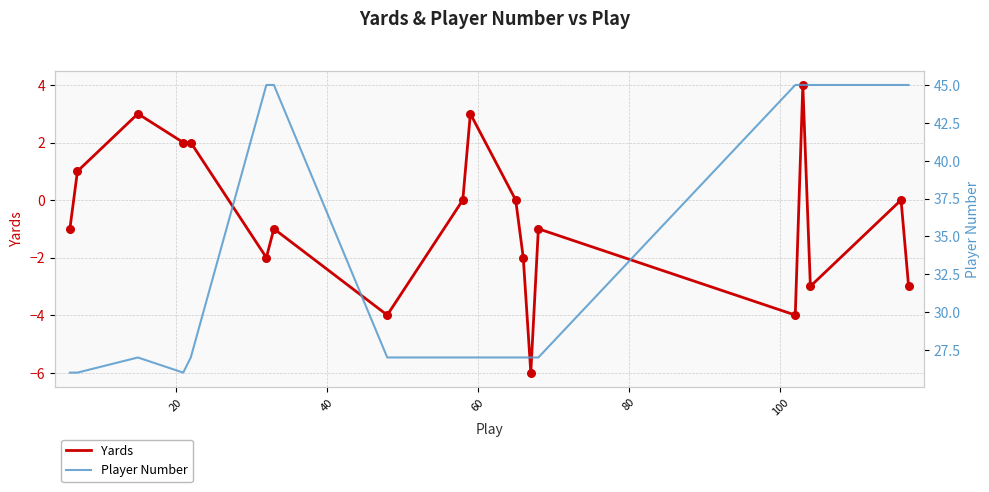

Which series has the widest spread of Y values?

Player Number